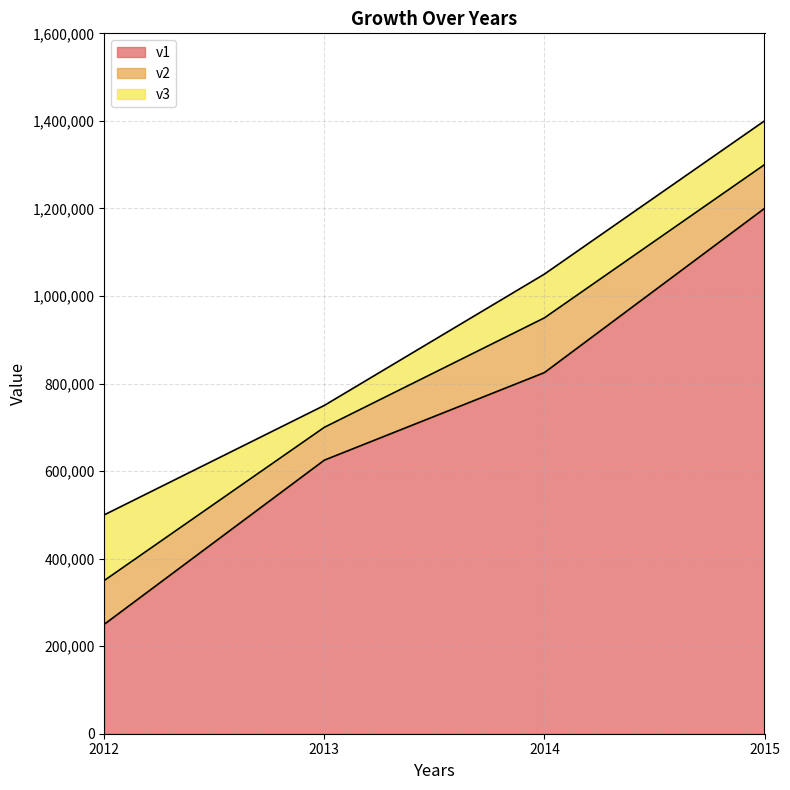

What is the approximate value of v1 at 2014, to the nearest 100?

825000